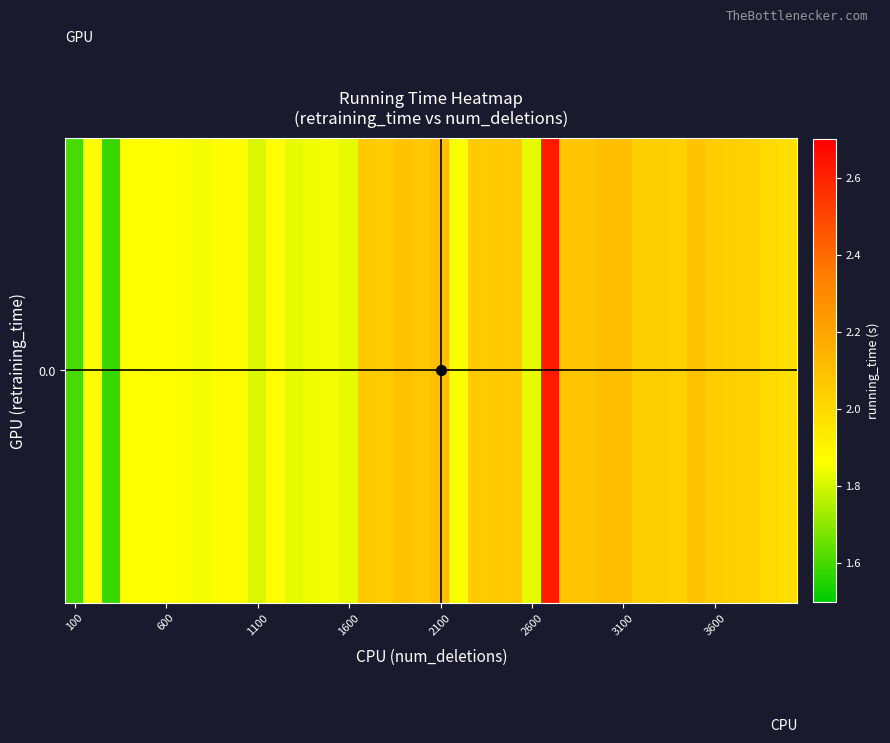

How many data points are less than 2?

19